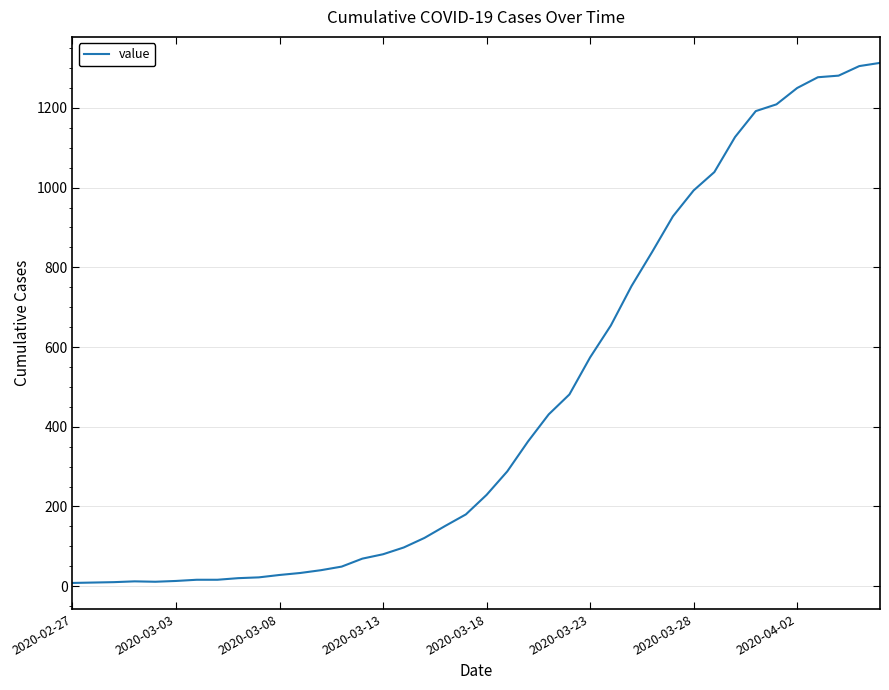

What is the difference between the maximum and minimum values?

1305